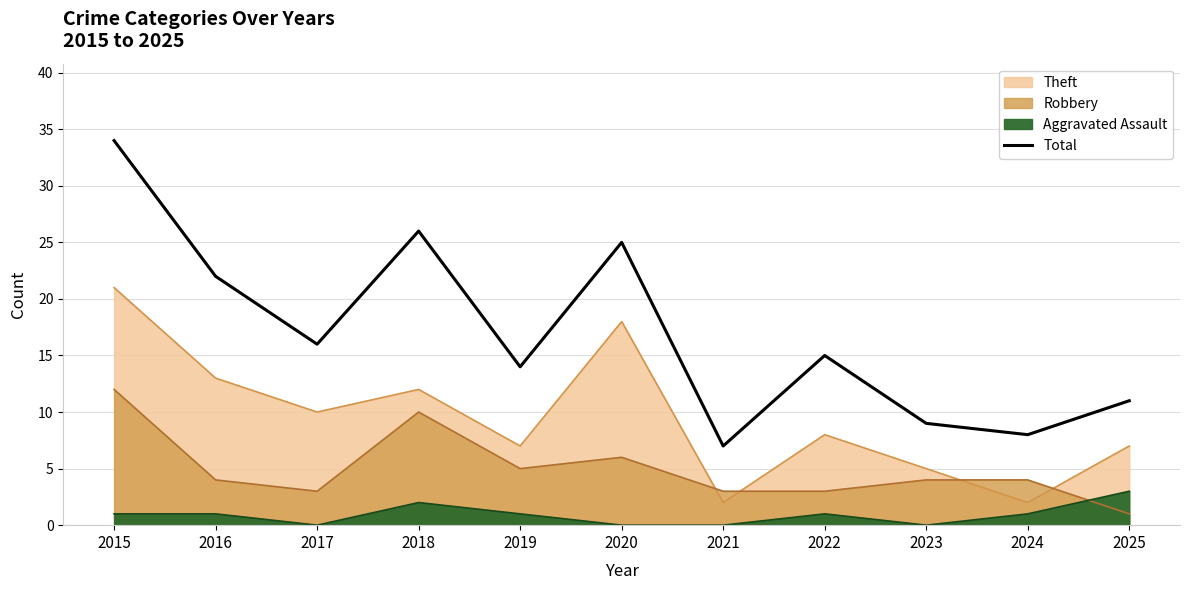

List the labels in order of value, smallest first.

2021, 2024, 2023, 2025, 2019, 2022, 2017, 2016, 2020, 2018, 2015